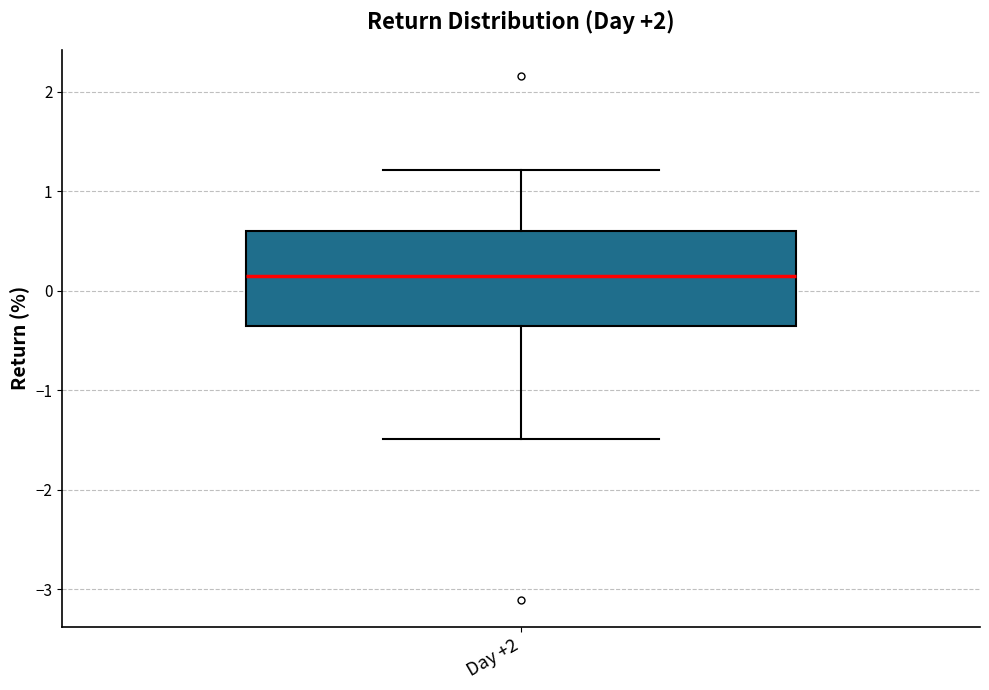

Where does the lower whisker of the box for Day +2 end on the y-axis? The values are not printed on the chart, so give them approximately, as read against the axis.

-1.5